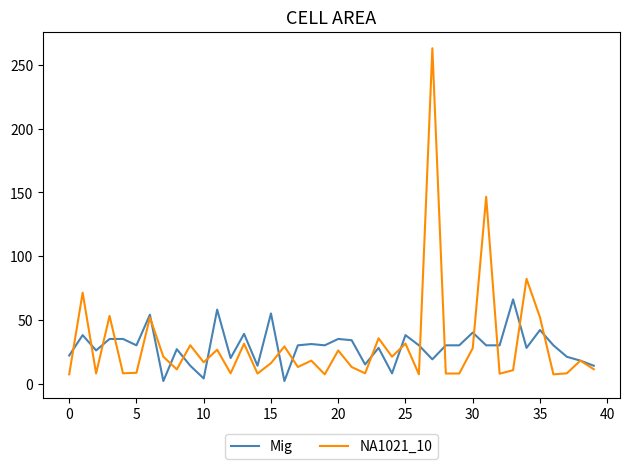

Which series has the largest range (max minus min)?

NA1021_10